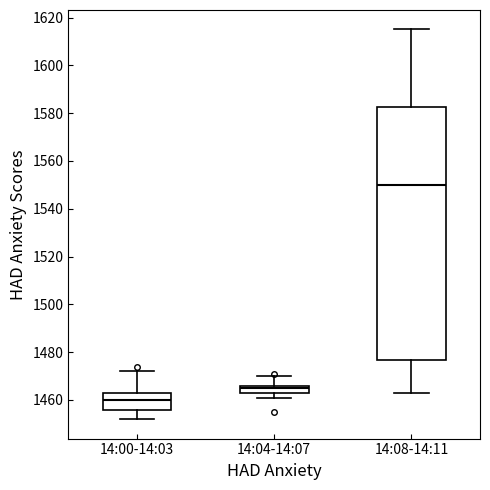

Which box is the tallest, from its lower edge to its upper edge?

14:08-14:11